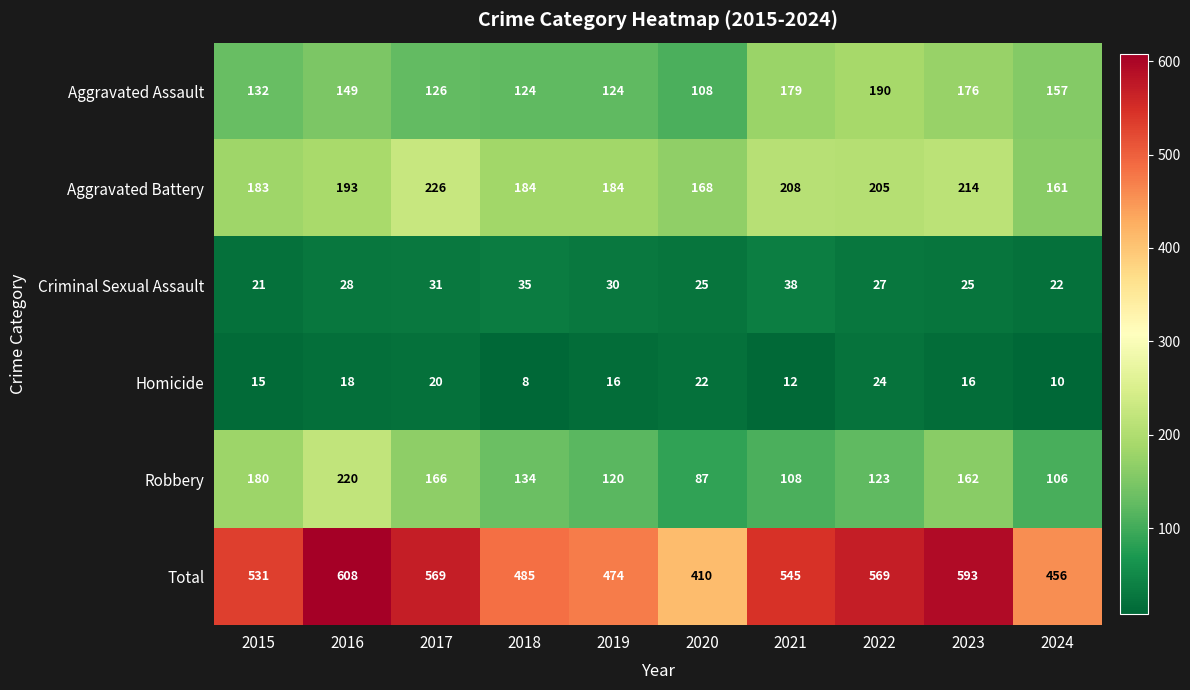

Between 2015 and 2017, which series saw the biggest shift?

Aggravated Battery